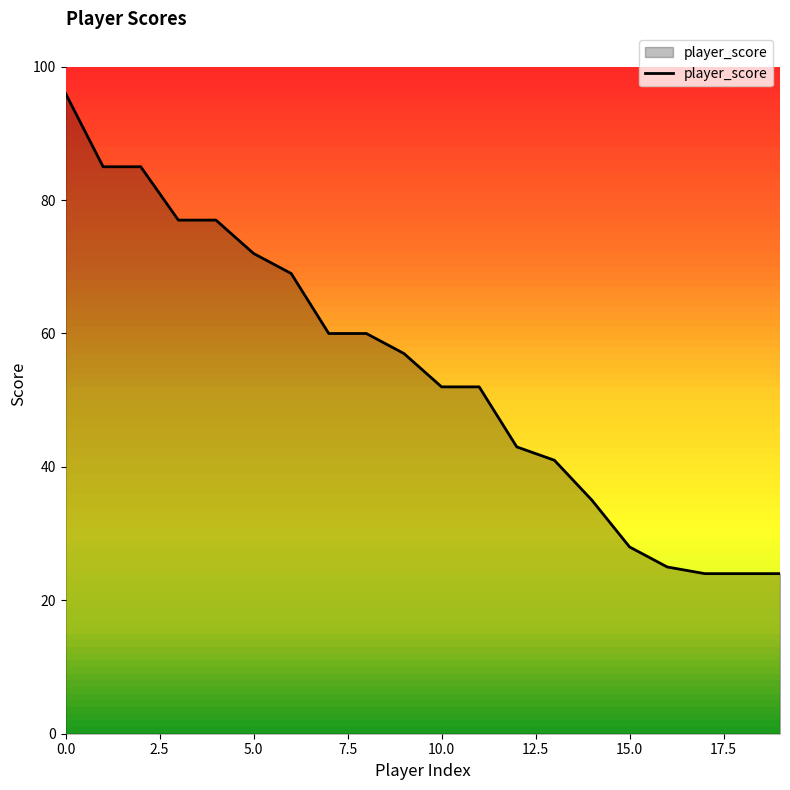

What is the greatest value displayed?

96